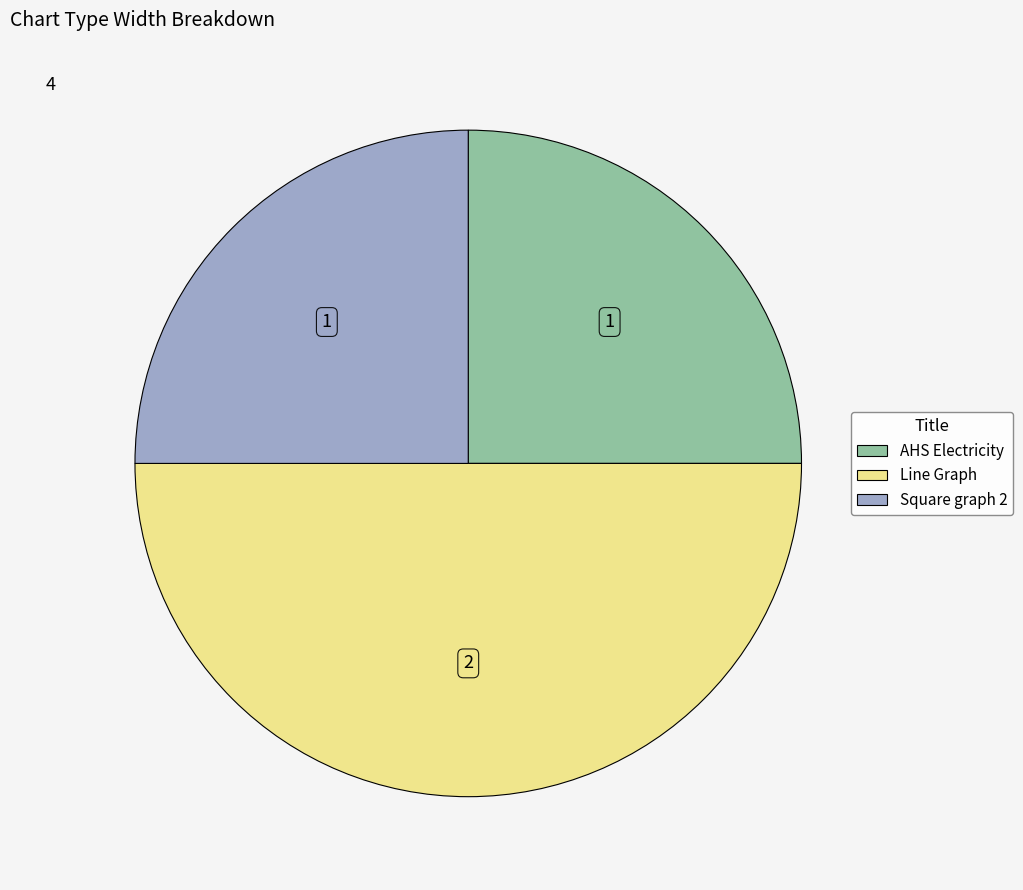

Which category has the biggest portion of the pie?

Line Graph